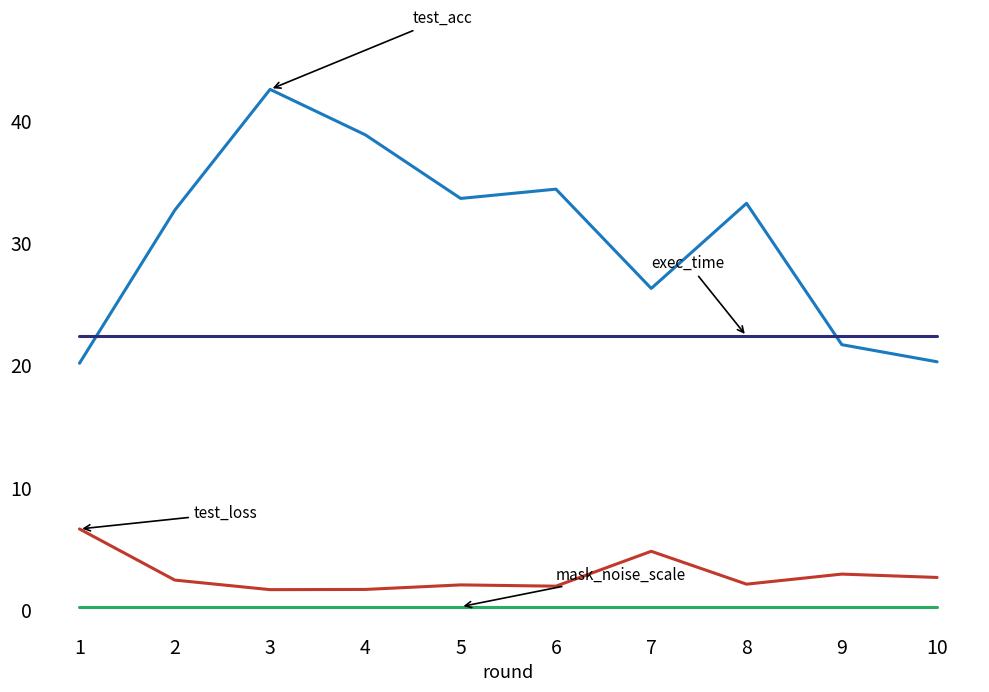

Which label corresponds to the largest value in the chart?

3